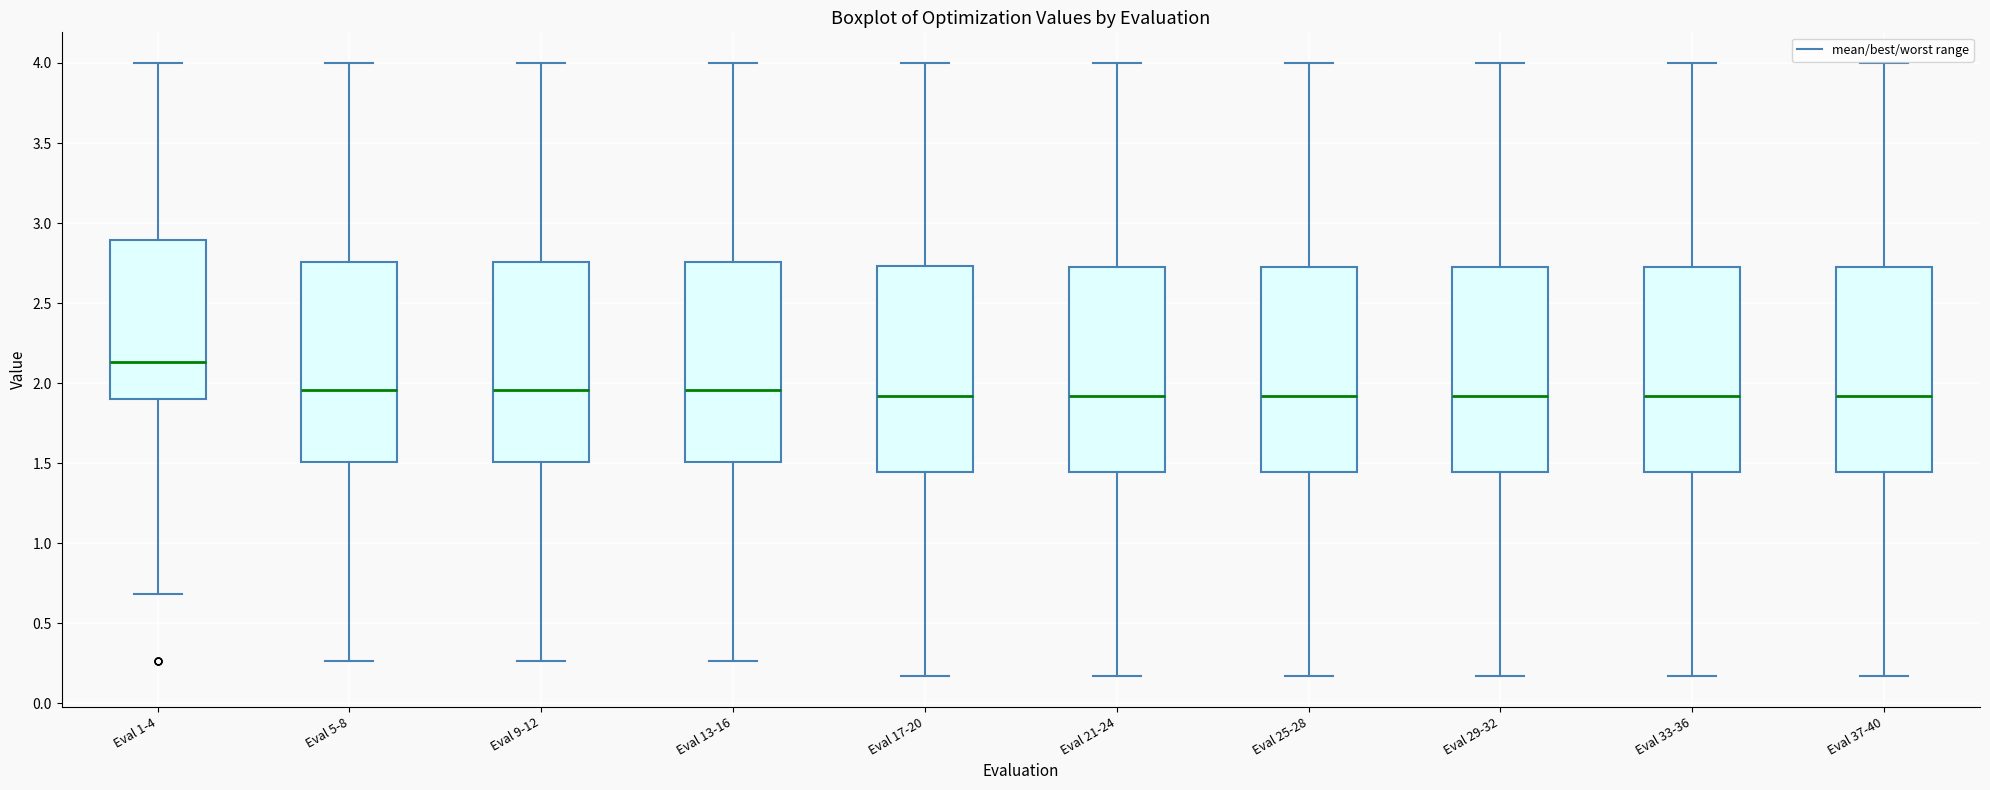

Which box has the highest median line?

Eval 1-4